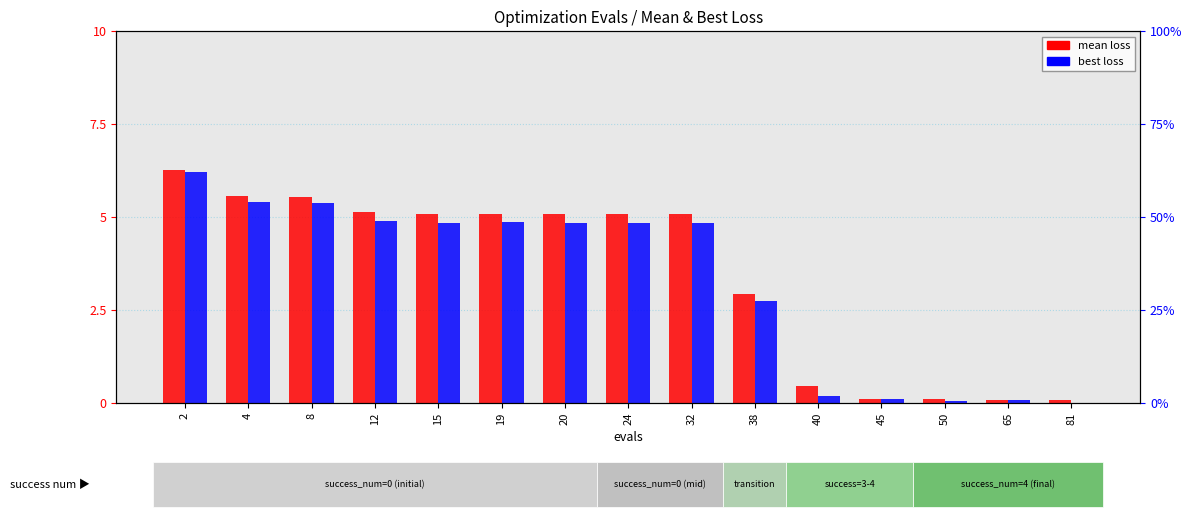

Reading left to right, transcribe all the data shown in this chart.

mean: 0.6	0.6	0.6	0.5	0.5	0.5	0.5	0.5	0.5	0.3	0.0	0.0	0.0	0.0	0.0
best: 0.6	0.5	0.5	0.5	0.5	0.5	0.5	0.5	0.5	0.3	0.0	0.0	0.0	0.0	0.0